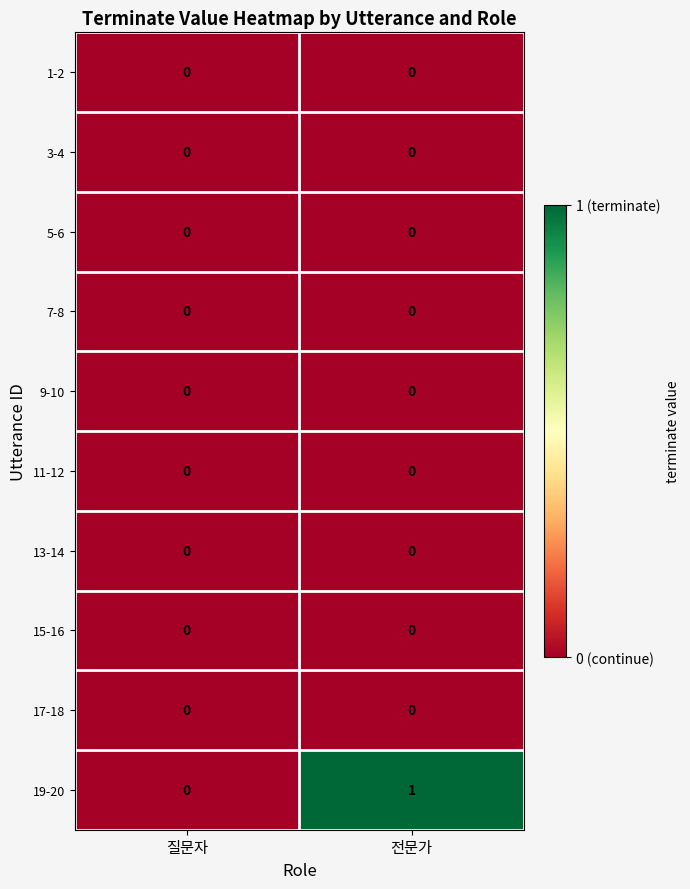

The value of 11-12 at 질문자 is 0. True or false?

True